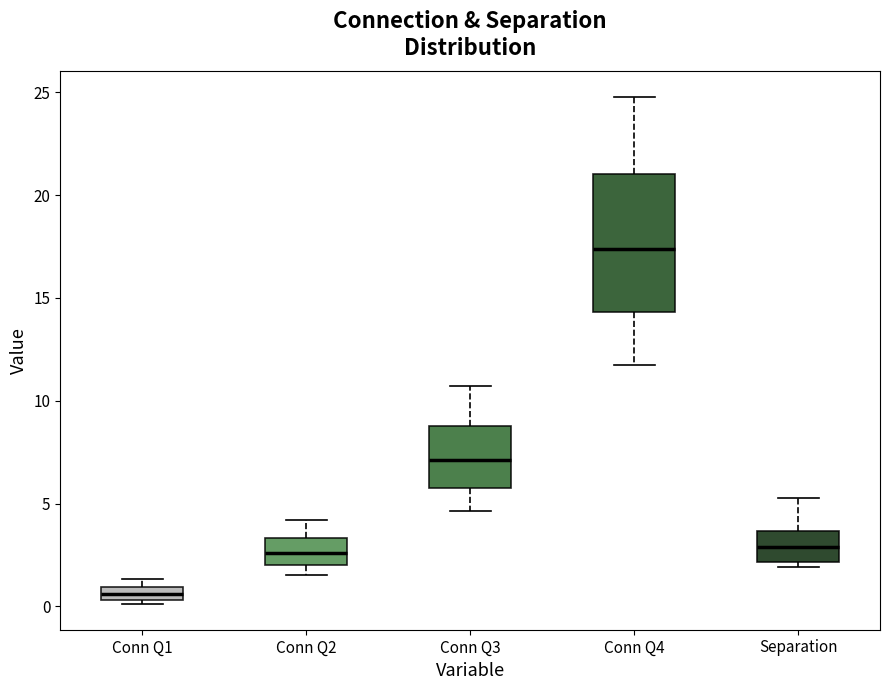

Which box has the highest median line?

Conn Q4